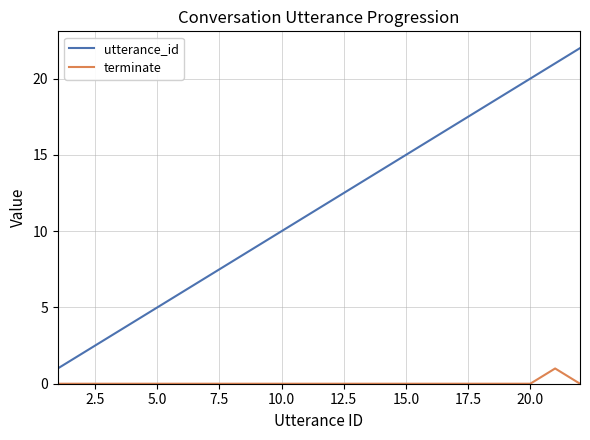

True or false: terminate has more than 0 points higher than both neighbors.

True